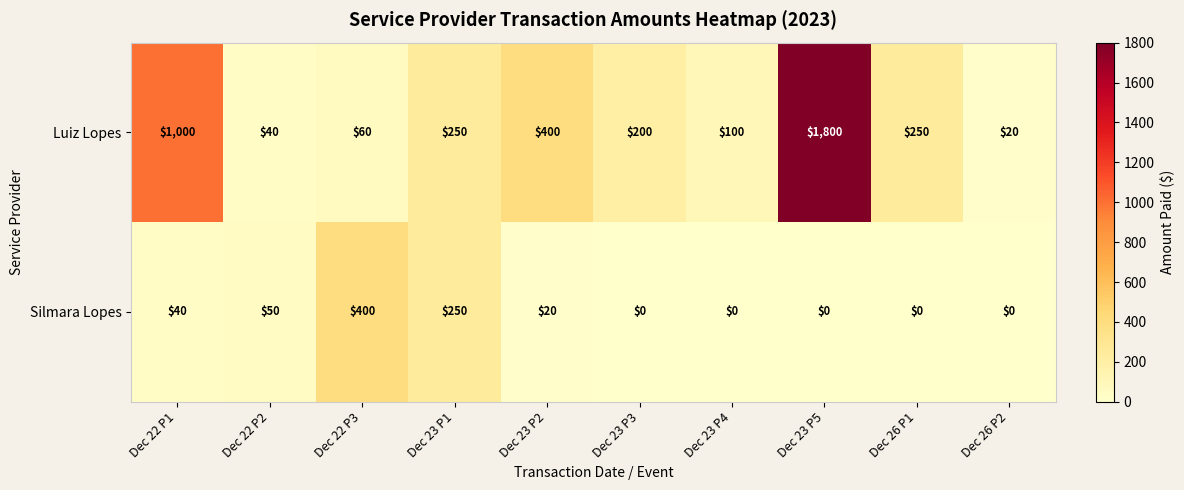

At which category is the sum across all series the highest?

Dec 23 P5